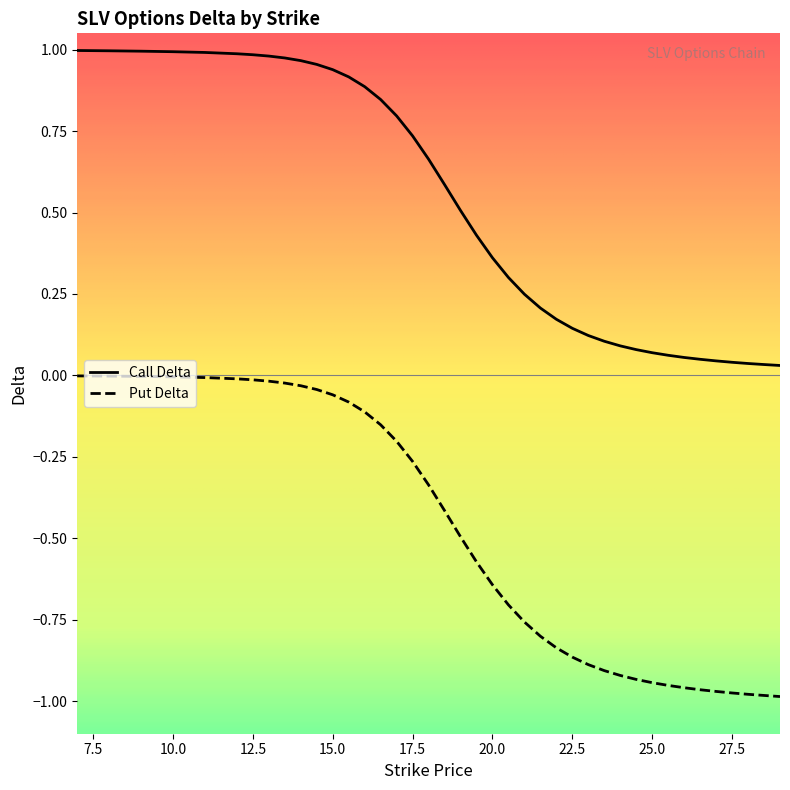

List the series in order of their peak value, highest first.

Call Delta, Put Delta